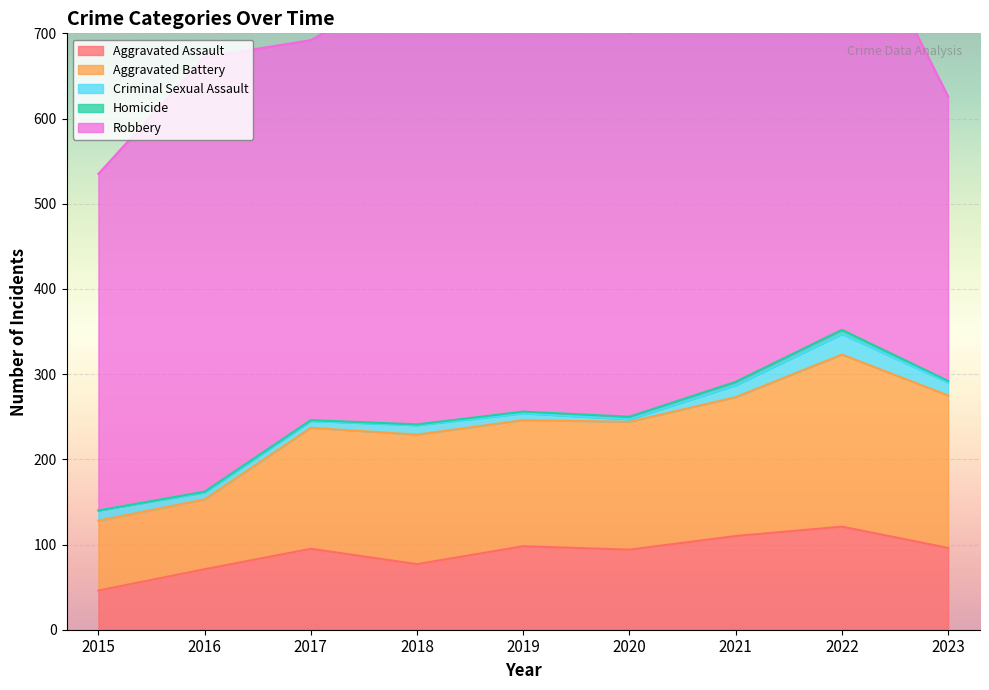

How many lines are shown in the chart?

5